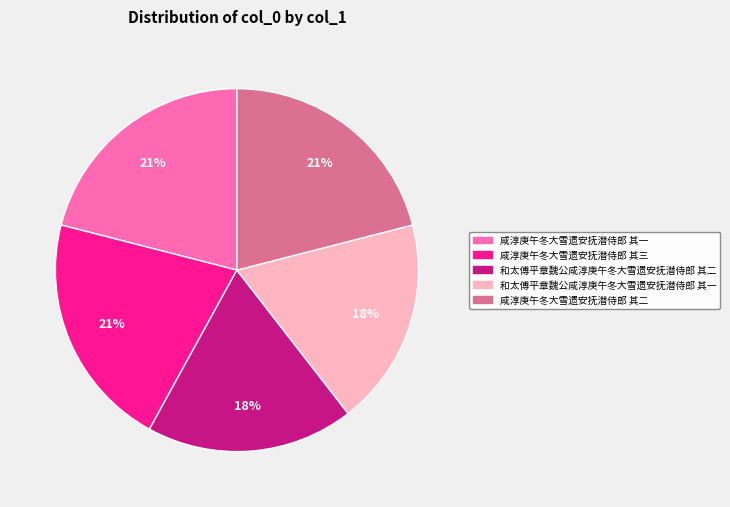

Do 咸淳庚午冬大雪遗安抚潜侍郎 其二 and 咸淳庚午冬大雪遗安抚潜侍郎 其三 together represent more than half of the pie?

No